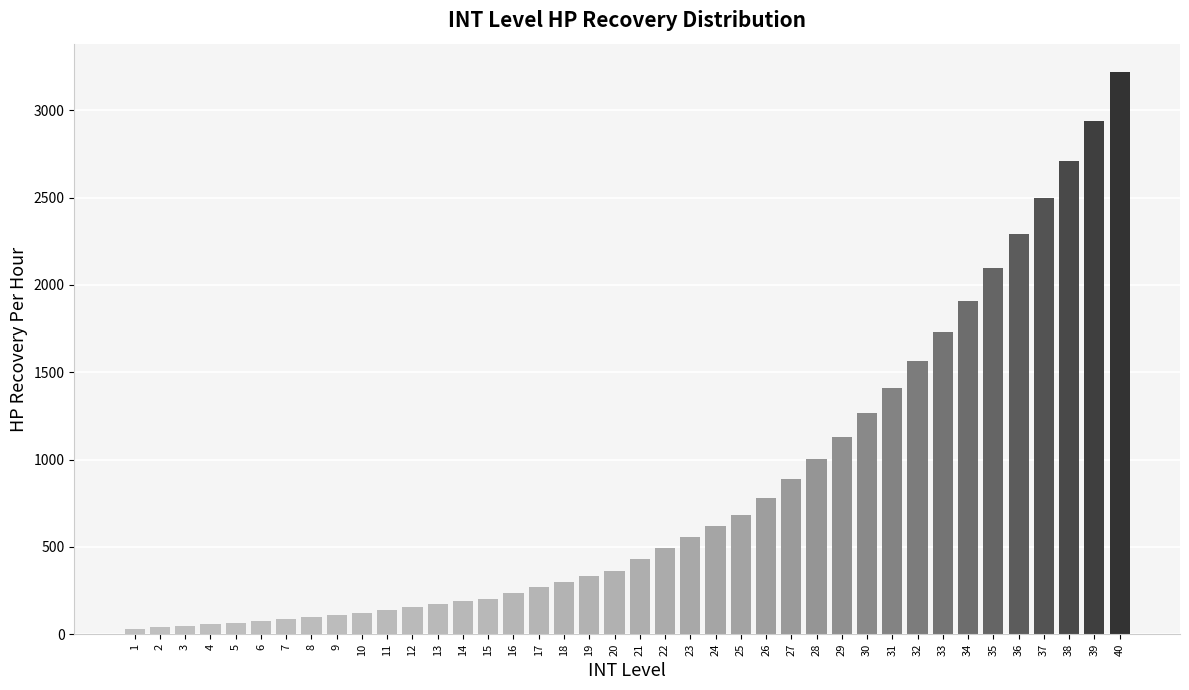

Is it true that the value at 29 is 1588?

False